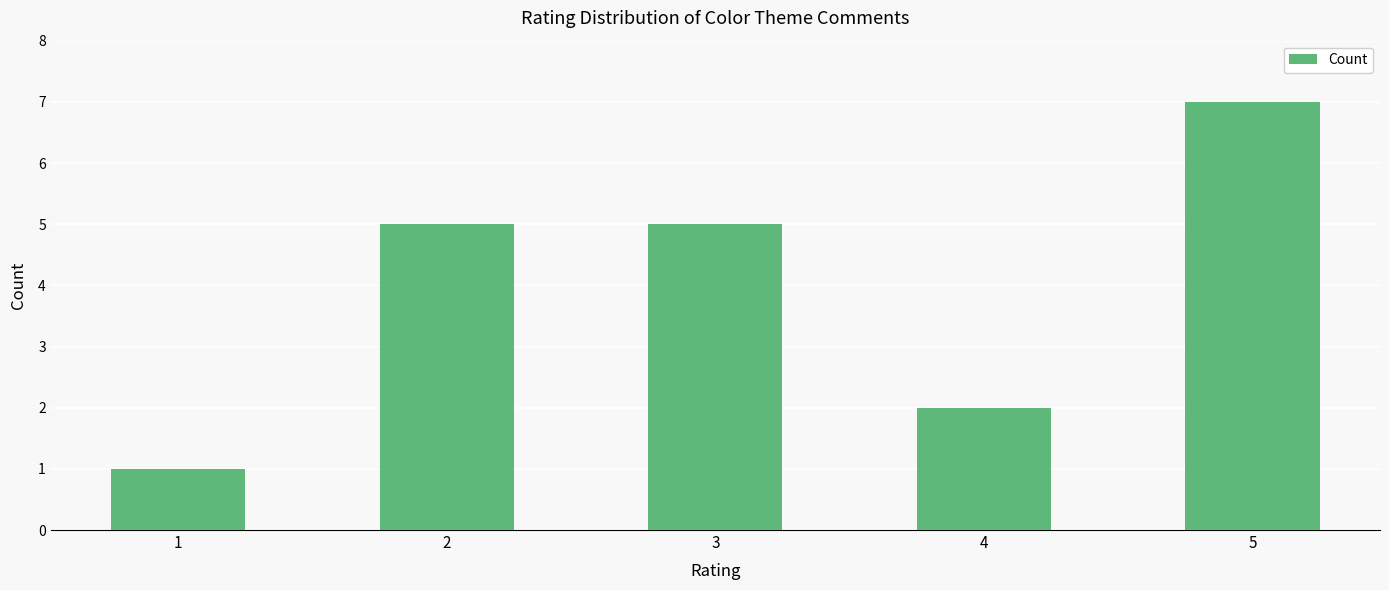

How many categories are shown in the chart?

5